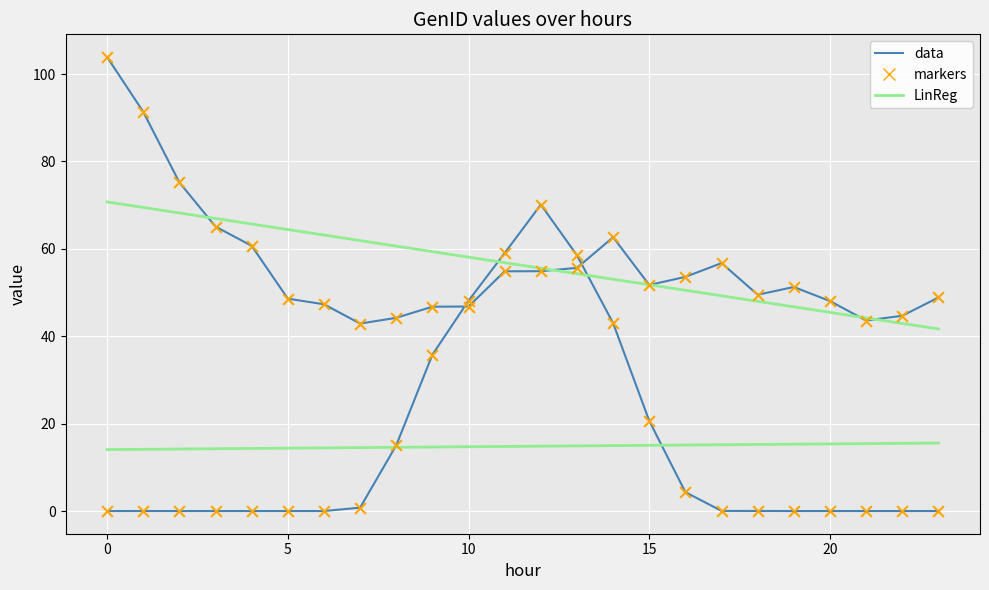

How many lines are shown in the chart?

4